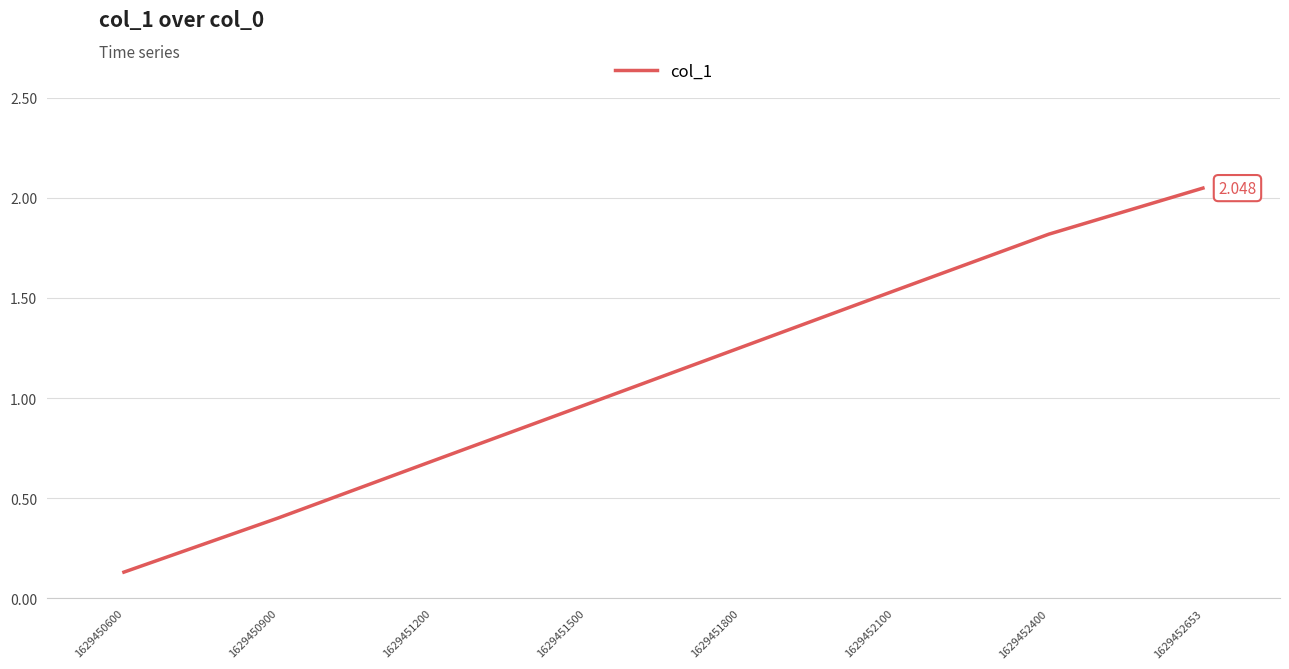

True or false: there are more than 2 points higher than both neighbors.

False